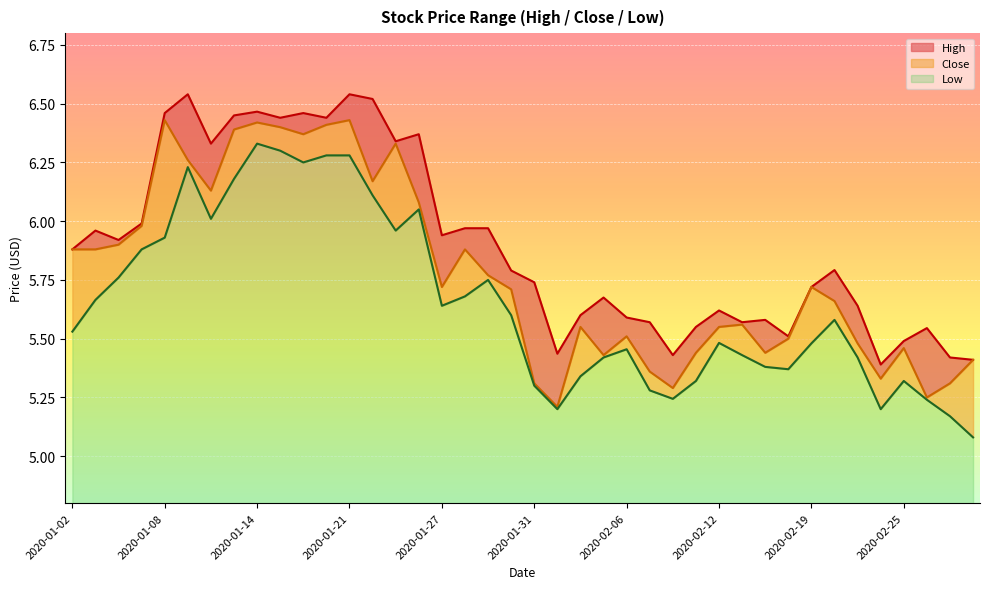

Which category has the highest value in the High series?

2020-01-09